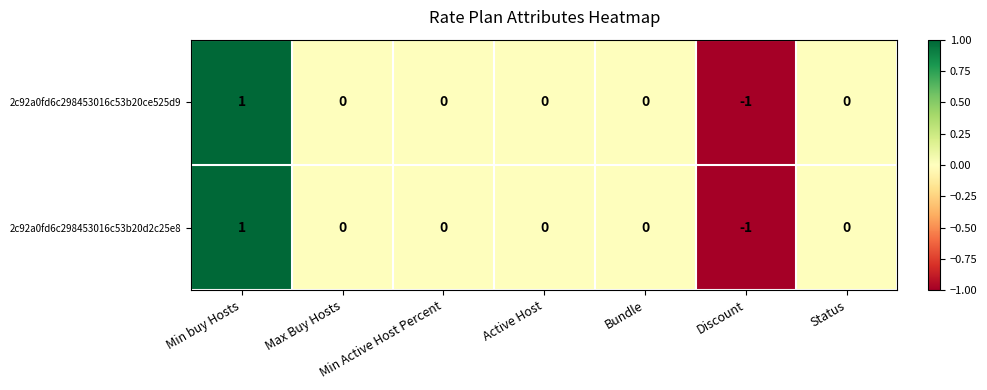

How many 2c92a0fd6c298453016c53b20d2c25e8 values are between 0 and 1?

6